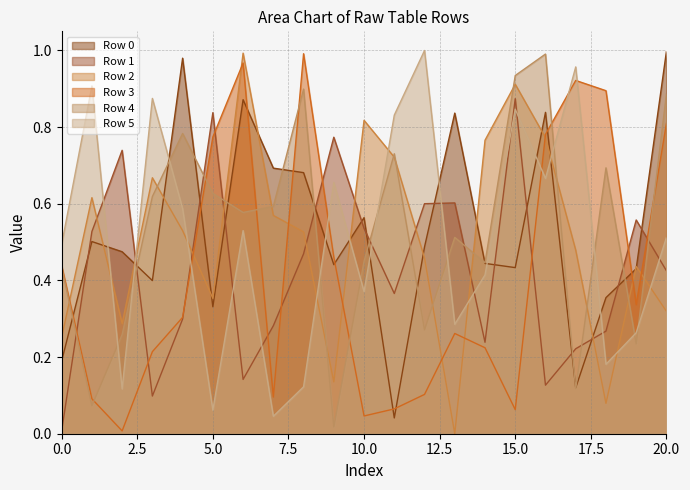

Between 3 and 11, which is larger?

3